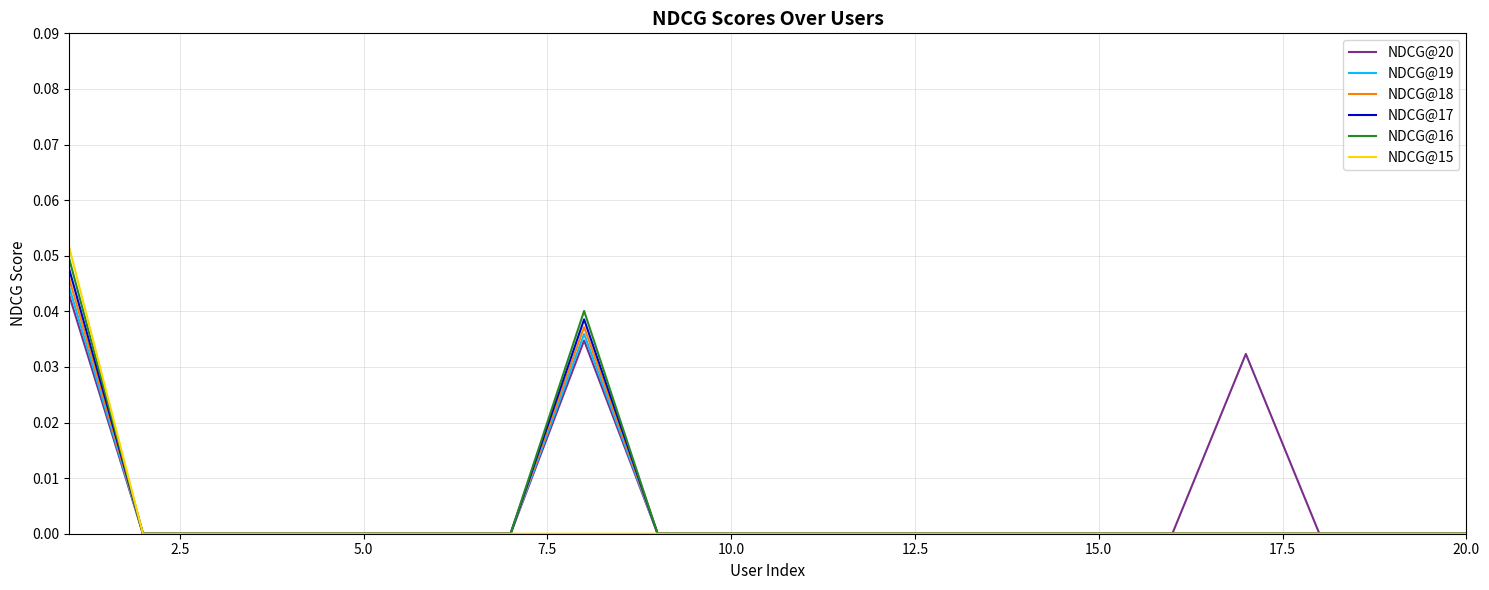

Which series has the widest spread of values?

NDCG@15